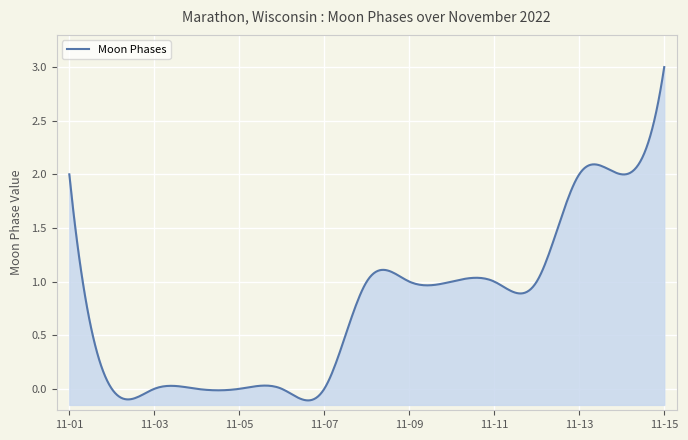

Where does the data first go above 1?

2022-11-01